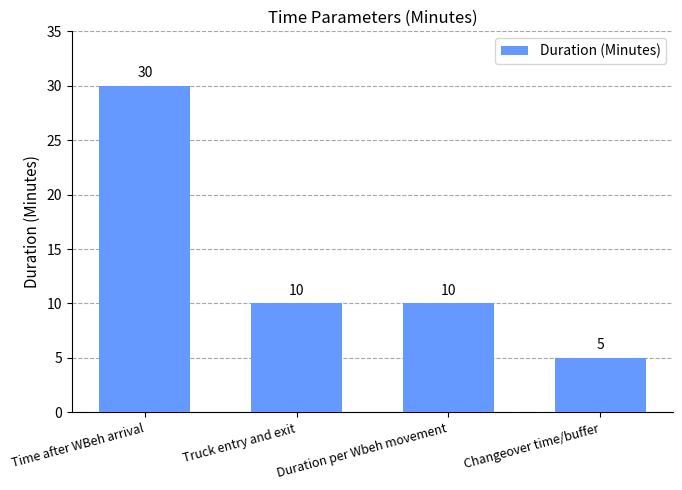

What is the change in value from Duration per Wbeh movement to Changeover time/buffer?

-5